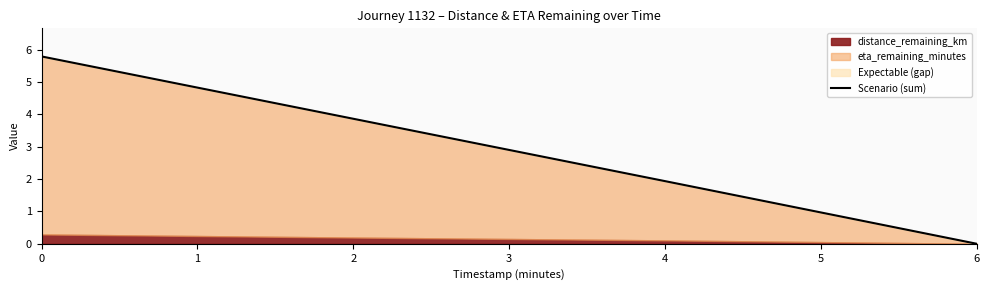

List the labels in order of value, smallest first.

6, 4, 2, 0